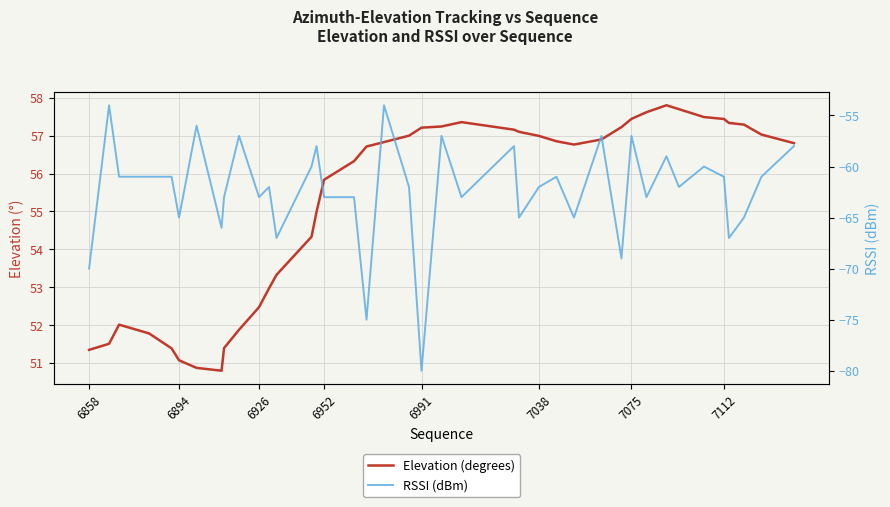

Which has a higher value, 6991 or 6952?

6991